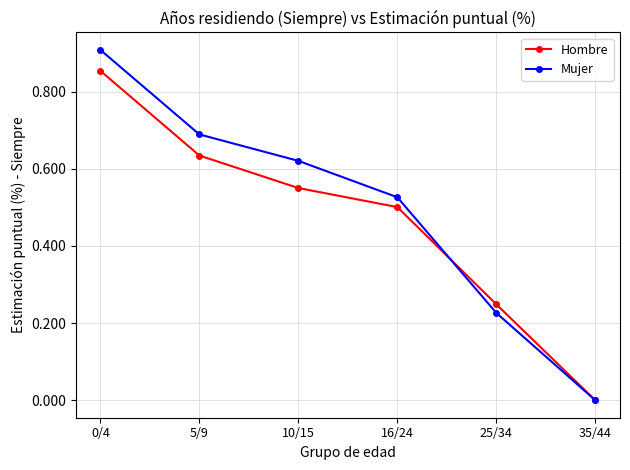

What position from the right is 0/4?

6